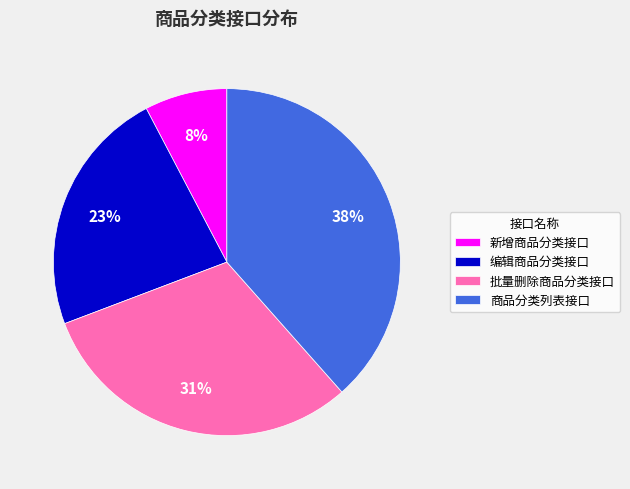

Is it true that 商品分类列表接口 is 38% of the pie?

True